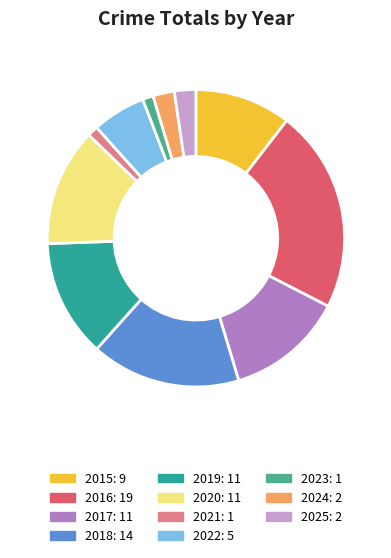

Approximately how many times larger is the value at 2015 compared to 2024?

4.5